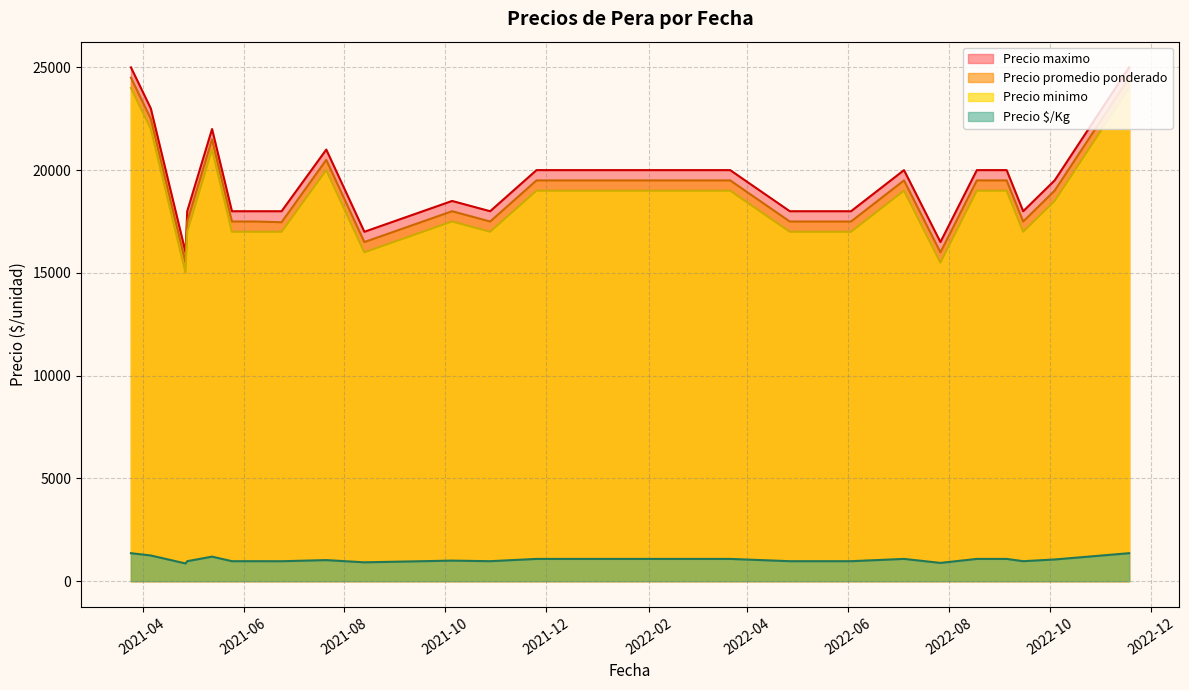

Which series has the largest range (max minus min)?

Precio promedio ponderado